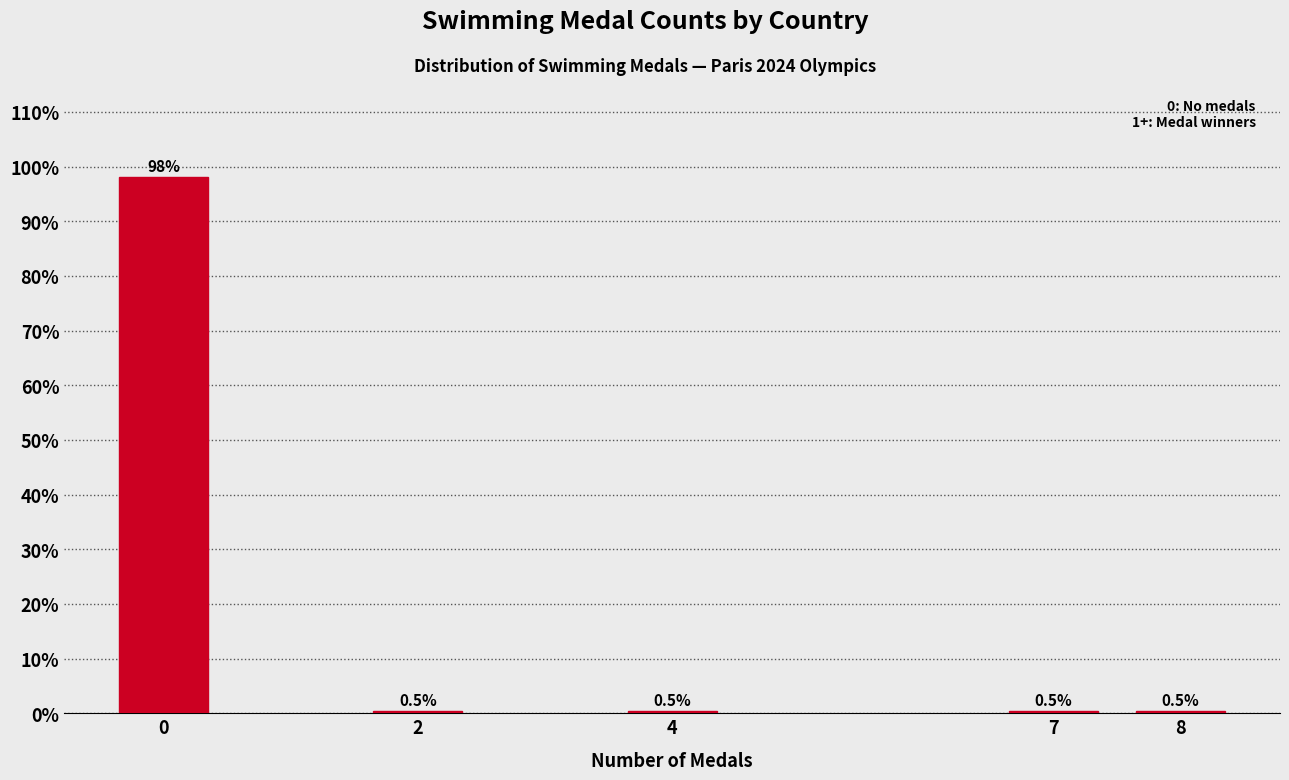

Reading right to left, list all the values displayed in this chart.

8=0.5	7=0.5	4=0.5	2=0.5	0=98.2